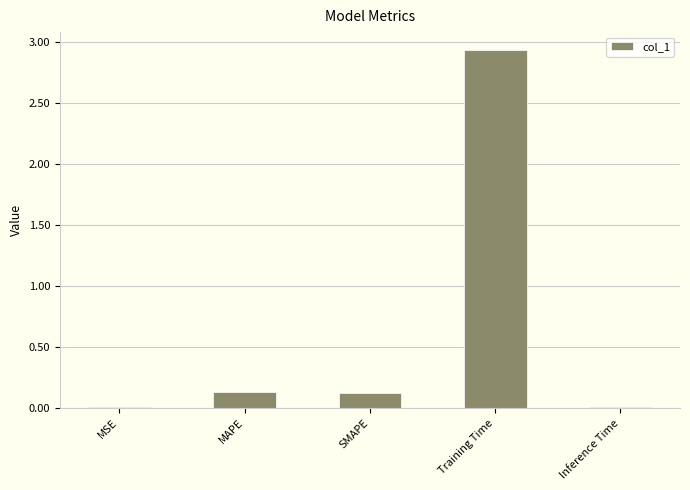

The chart shows a value of 0.1 at SMAPE. True or false?

True